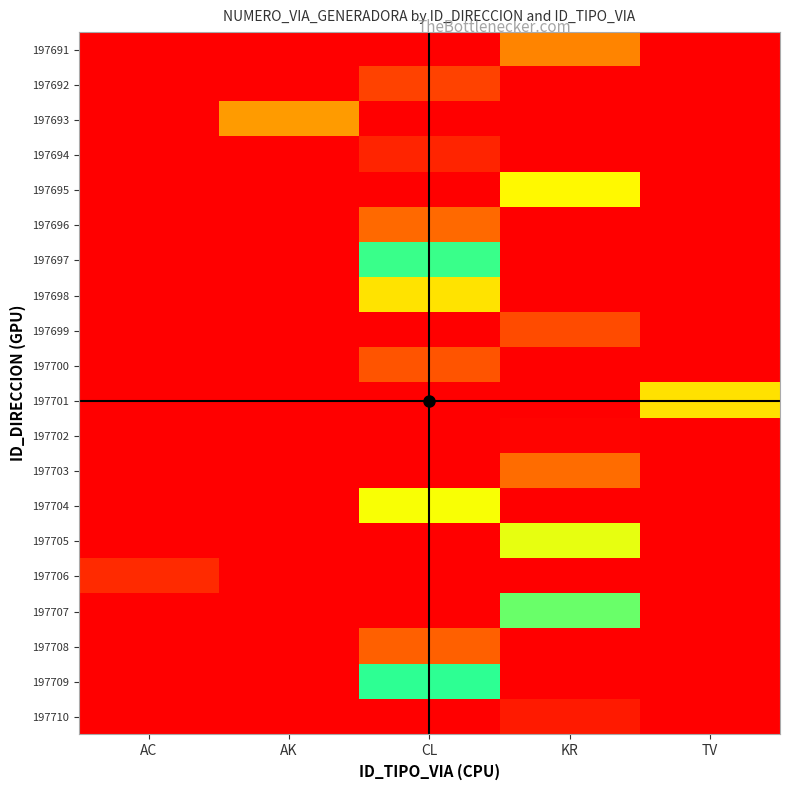

Reading right to left, what are all the values shown in this chart?

197691: TV=0	KR=28	CL=0	AK=0	AC=0
197692: TV=0	KR=0	CL=14	AK=0	AC=0
197693: TV=0	KR=0	CL=0	AK=127	AC=0
197694: TV=0	KR=0	CL=8	AK=0	AC=0
197695: TV=0	KR=52	CL=0	AK=0	AC=0
197696: TV=0	KR=0	CL=22	AK=0	AC=0
197697: TV=0	KR=0	CL=86	AK=0	AC=0
197698: TV=0	KR=0	CL=48	AK=0	AC=0
197699: TV=0	KR=16	CL=0	AK=0	AC=0
197700: TV=0	KR=0	CL=18	AK=0	AC=0
197701: TV=47	KR=0	CL=0	AK=0	AC=0
197702: TV=0	KR=159	CL=0	AK=0	AC=0
197703: TV=0	KR=23	CL=0	AK=0	AC=0
197704: TV=0	KR=0	CL=54	AK=0	AC=0
197705: TV=0	KR=104	CL=0	AK=0	AC=0
197706: TV=0	KR=0	CL=0	AK=0	AC=9
197707: TV=0	KR=91	CL=0	AK=0	AC=0
197708: TV=0	KR=0	CL=20	AK=0	AC=0
197709: TV=0	KR=0	CL=75	AK=0	AC=0
197710: TV=0	KR=154	CL=0	AK=0	AC=0